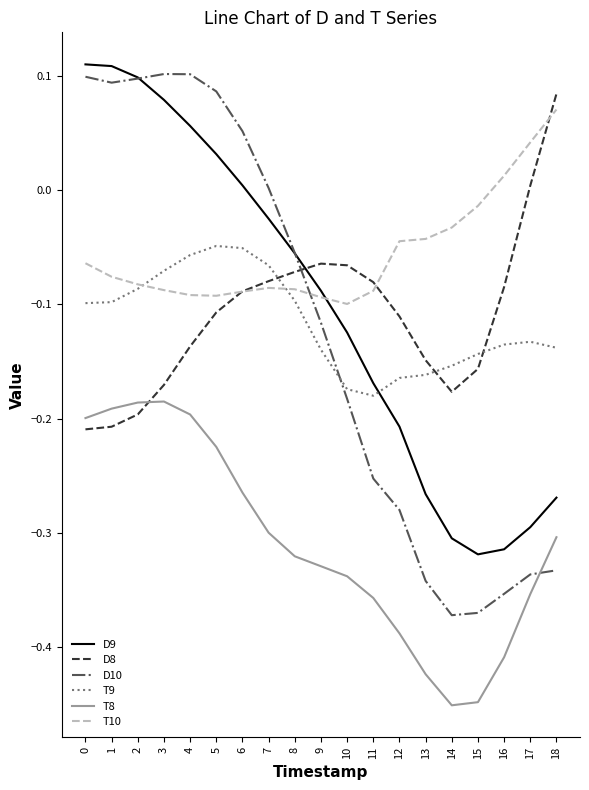

Is the value of D9 at 8 greater than the value of D10 at 12?

Yes